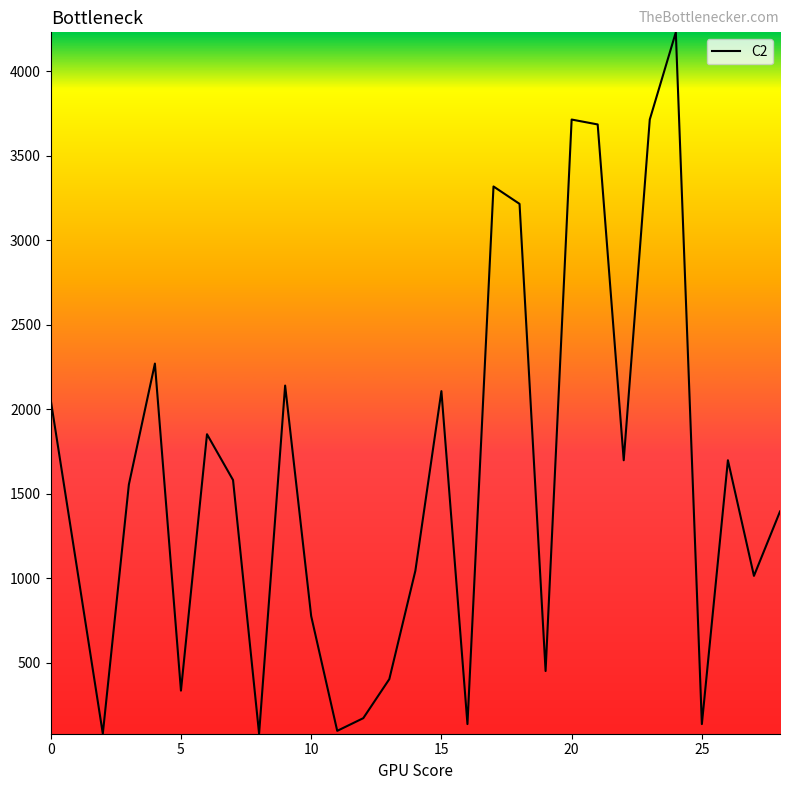

What is the greatest value displayed?

4229